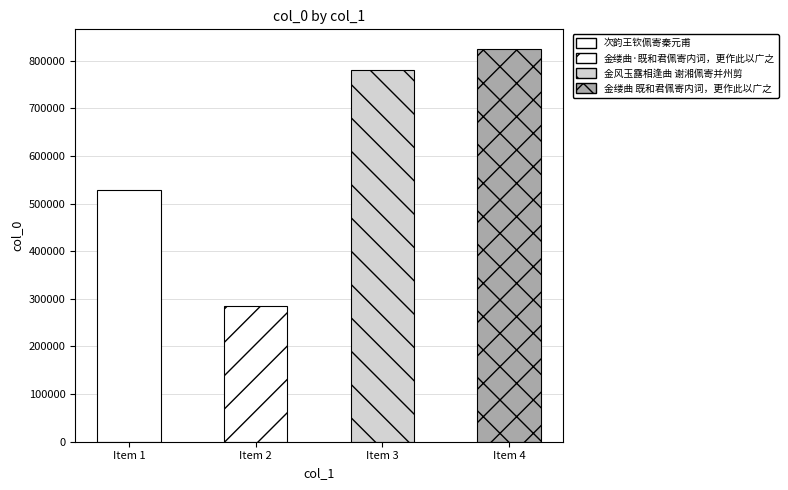

Approximately how many times larger is the value at Item 4 compared to Item 3?

1.1